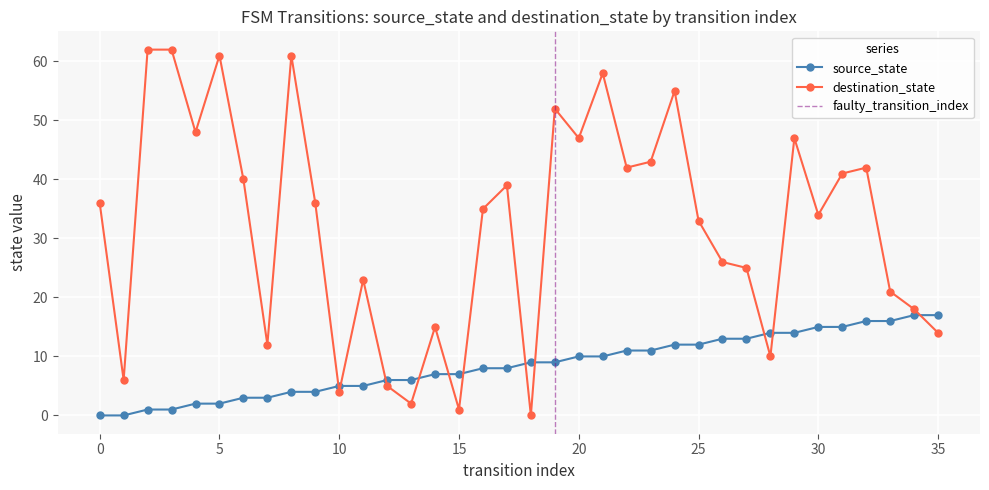

How many lines are shown in the chart?

2